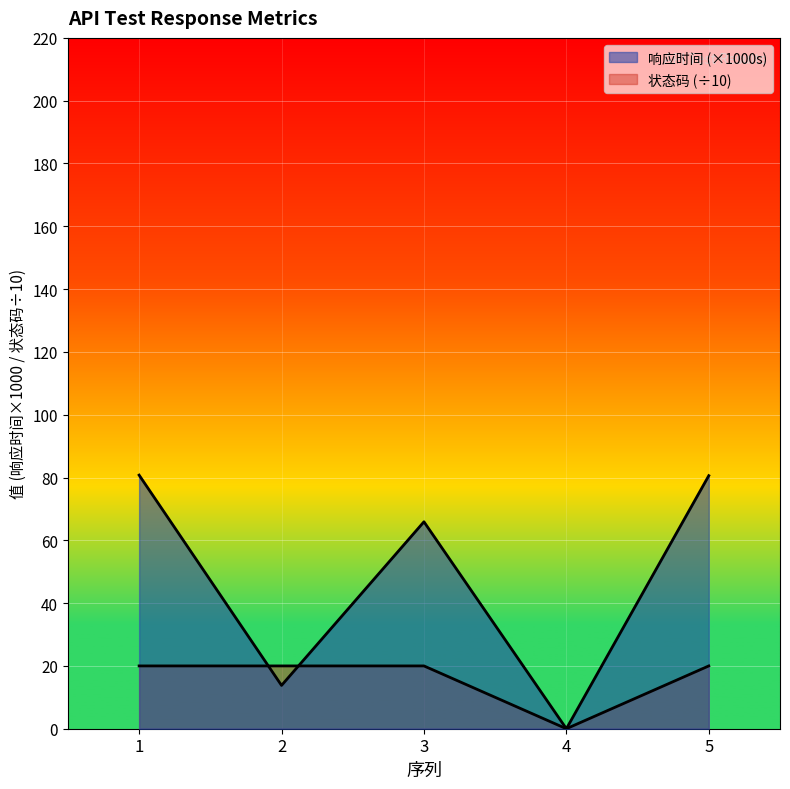

What are all the series names shown in the legend?

响应时间, 状态码